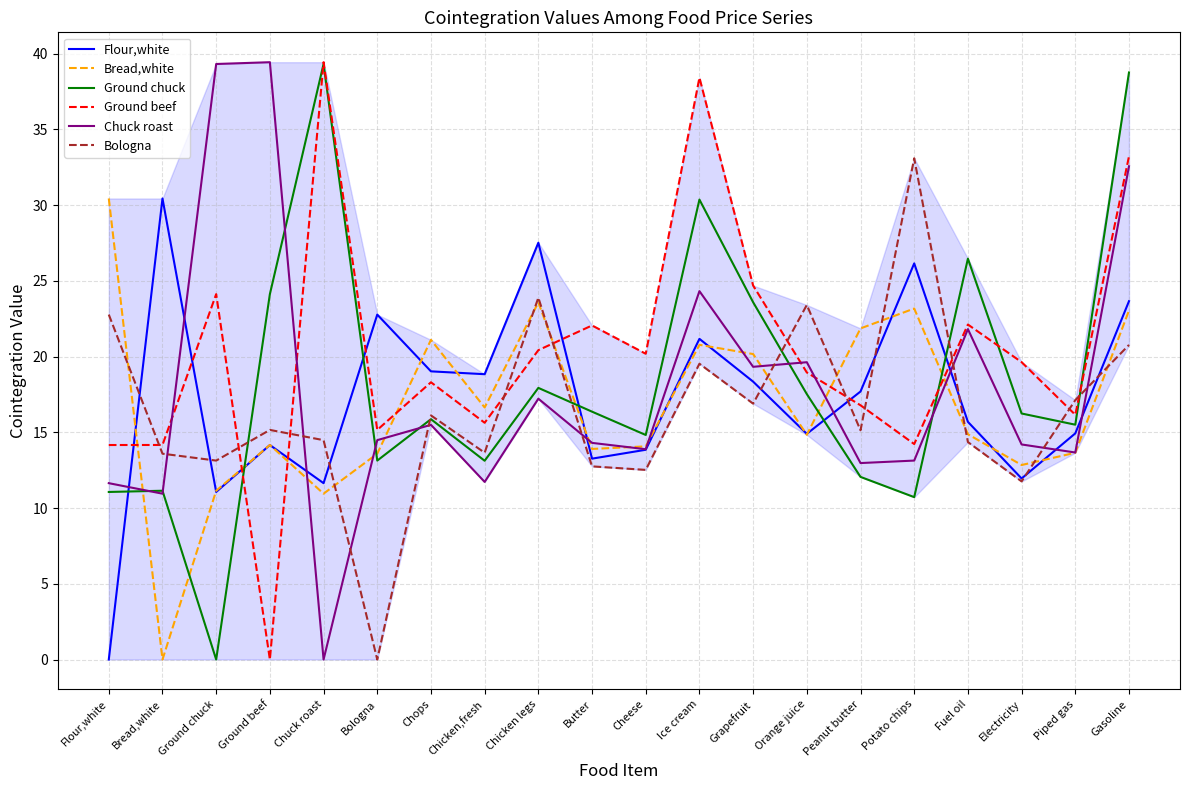

At which label does Flour,white reach its minimum?

Flour,white